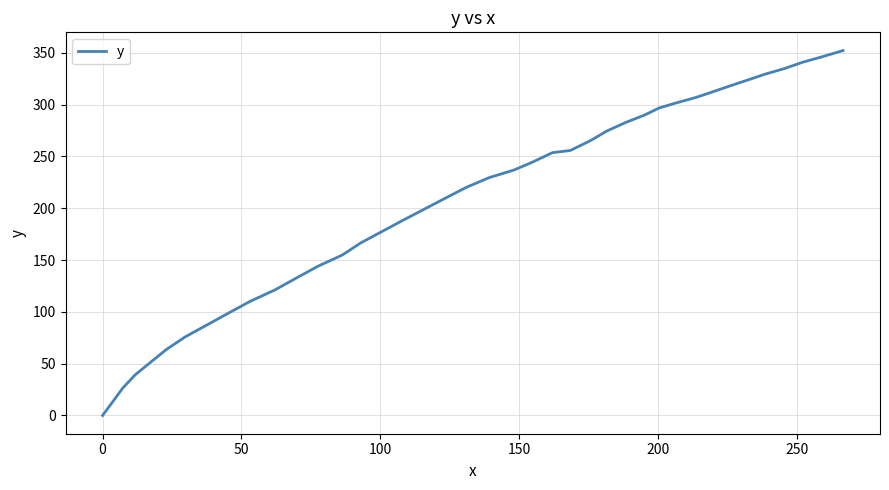

What is the greatest value displayed?

352.1